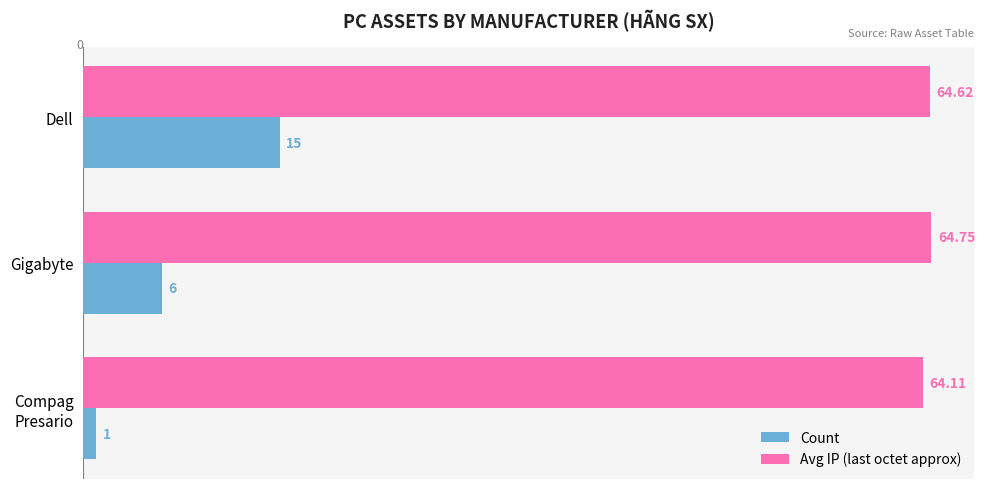

At Dell, list the series in order from largest to smallest.

Avg IP (last octet approx), Count